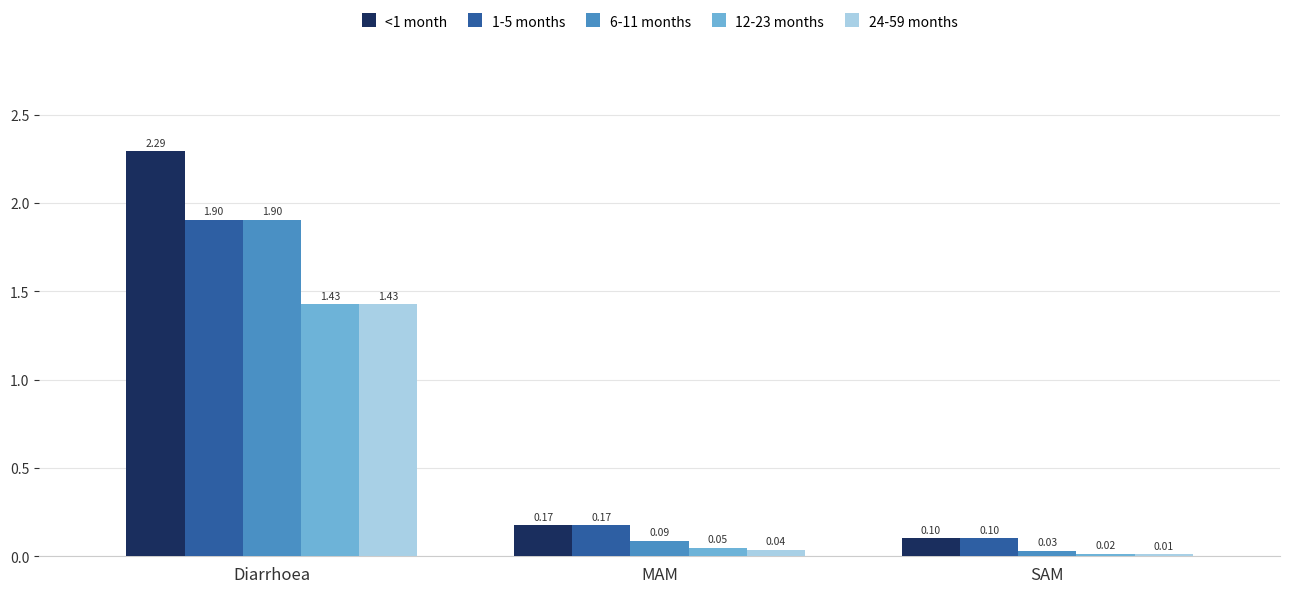

What is the value of the 1-5 months bar at the 1st from the left?

1.9